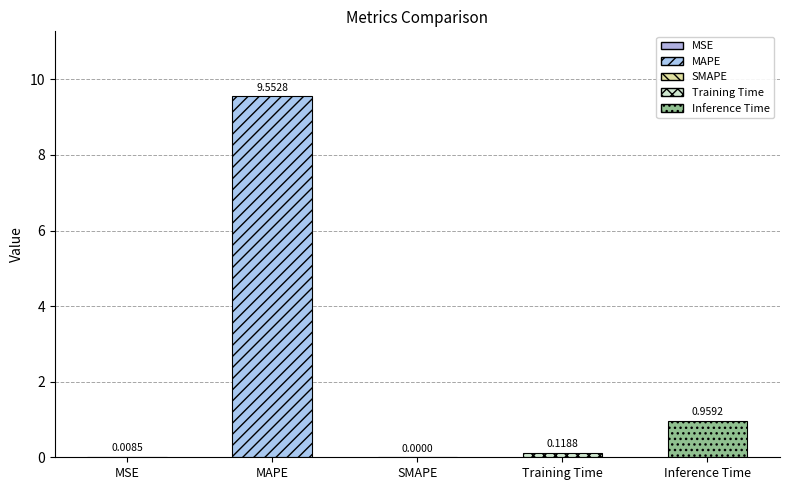

What is the sum of all values?

10.6